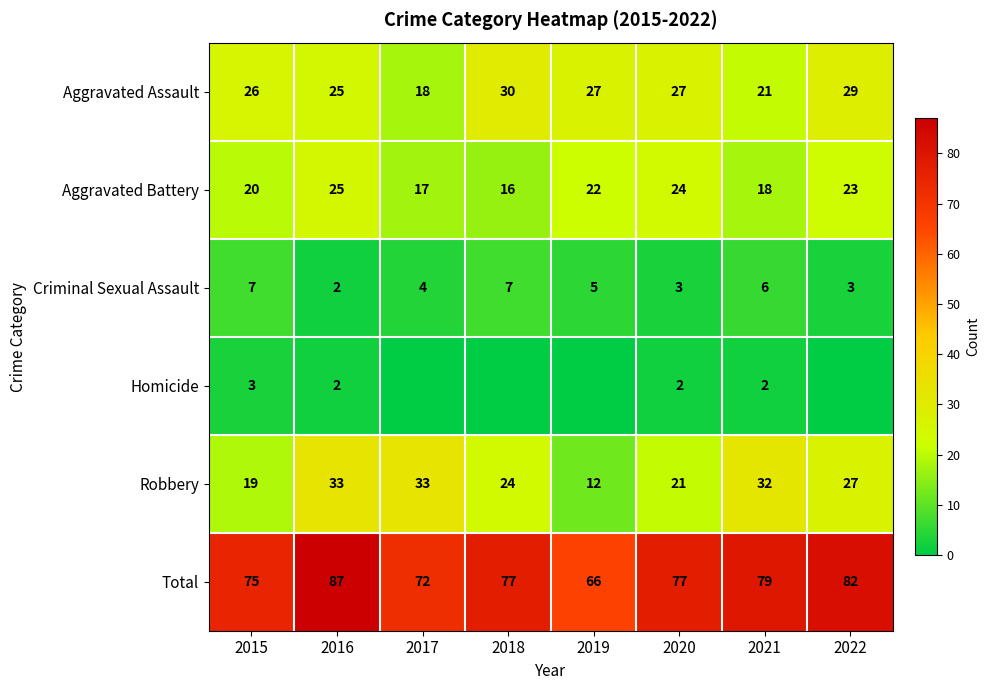

The Aggravated Battery series shows 30 at 2021. True or false?

False